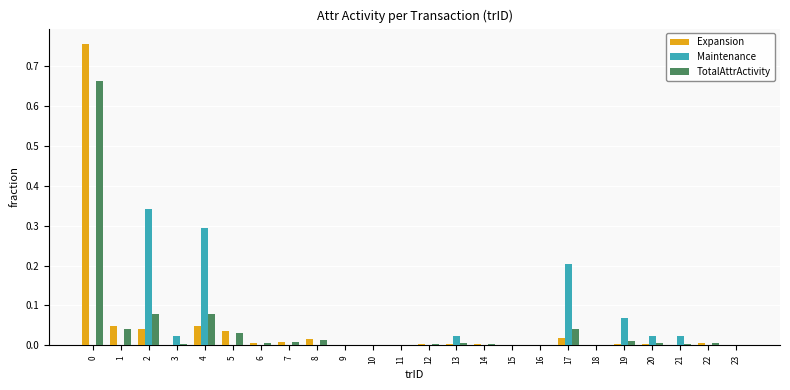

What is the sum of all TotalAttrActivity values?

1.0